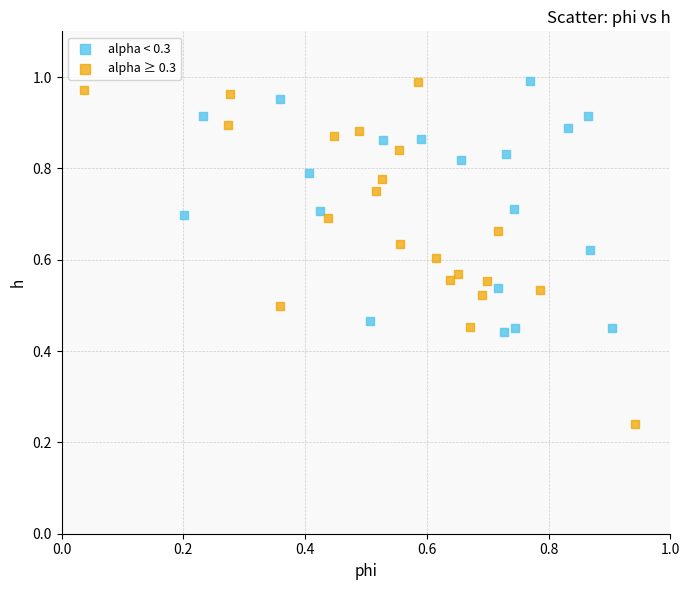

What are all the series names shown in the legend?

alpha < 0.3, alpha ≥ 0.3